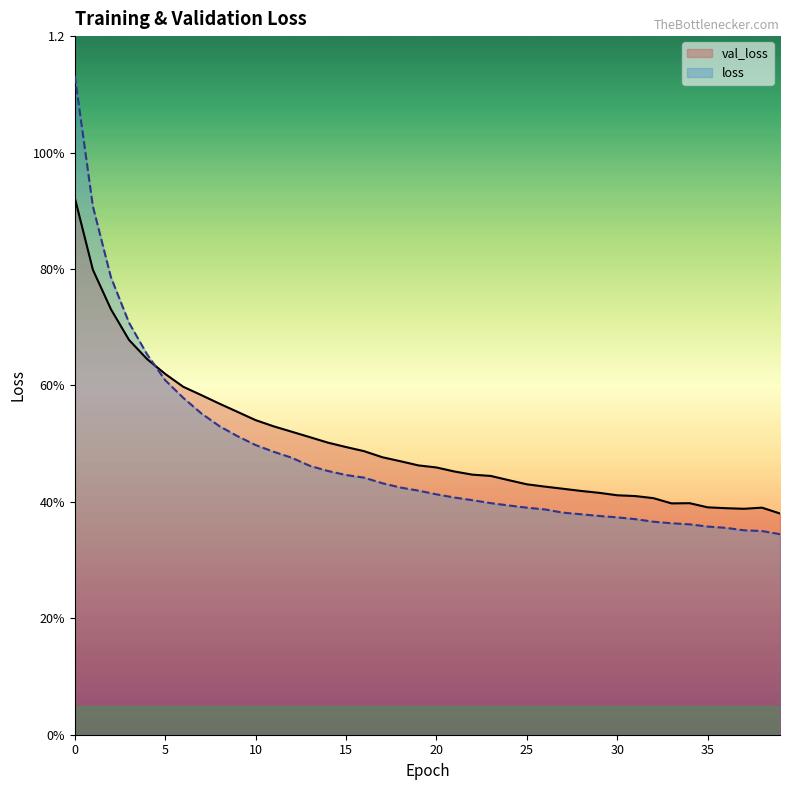

Is the value of val_loss at 25 greater than the value of loss at 39?

Yes